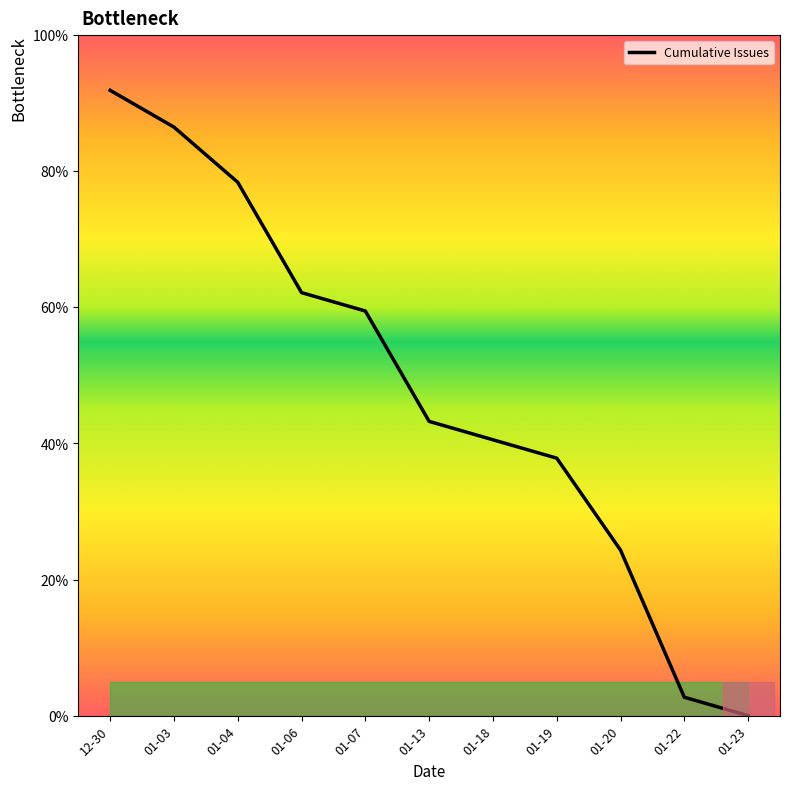

The chart shows a value of 71.8 at 01-13. True or false?

False